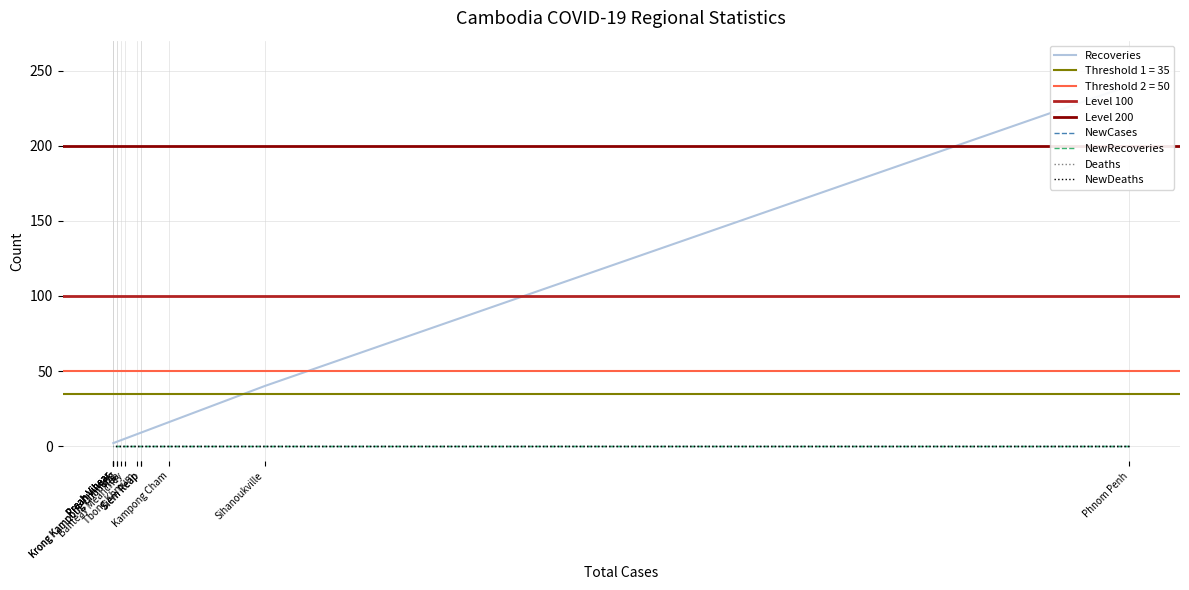

Does the chart have visible grid lines?

Yes